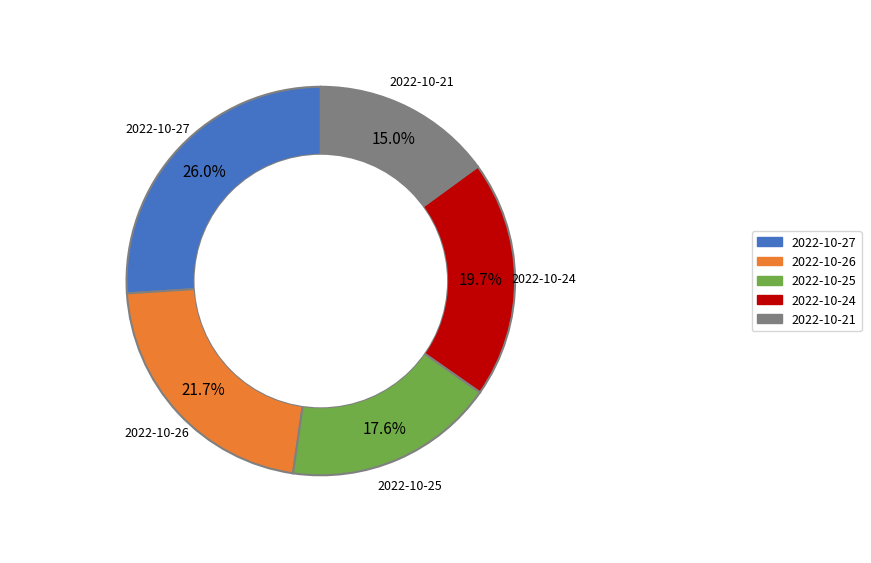

To the nearest percent, what is the difference between the largest and smallest slice percentages?

11%